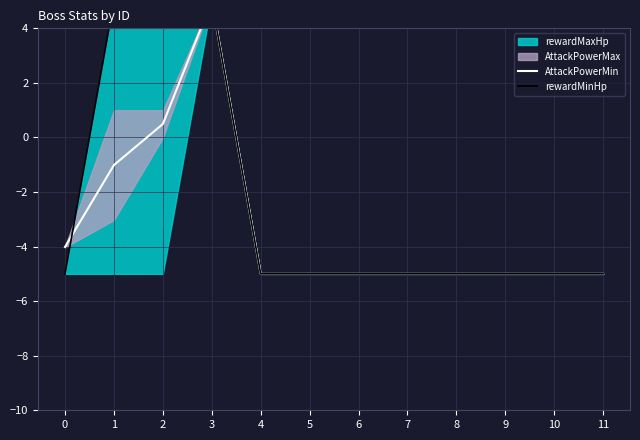

Which series ends up on top after the final intersection of AttackPowerMin and rewardMinHp?

rewardMinHp